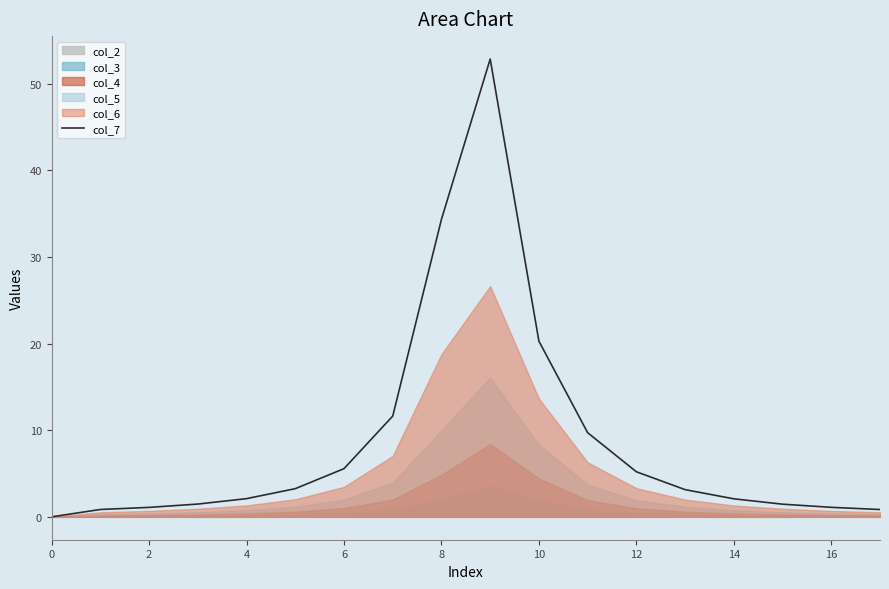

The value of col_7 at 14 is 2.1. True or false?

True